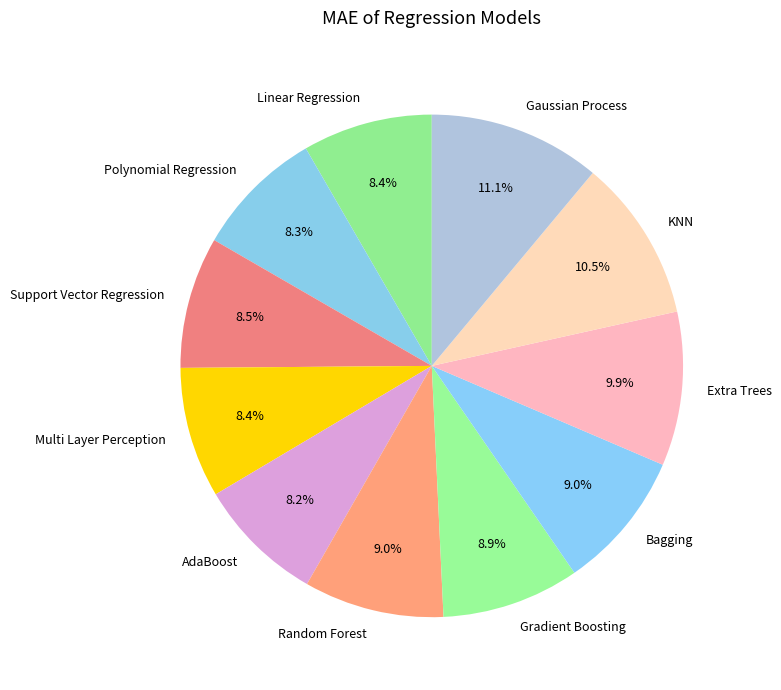

Do Extra Trees and Bagging together represent more than half of the pie?

No